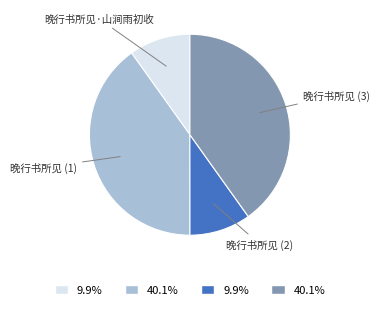

Is there a majority slice in this chart?

No